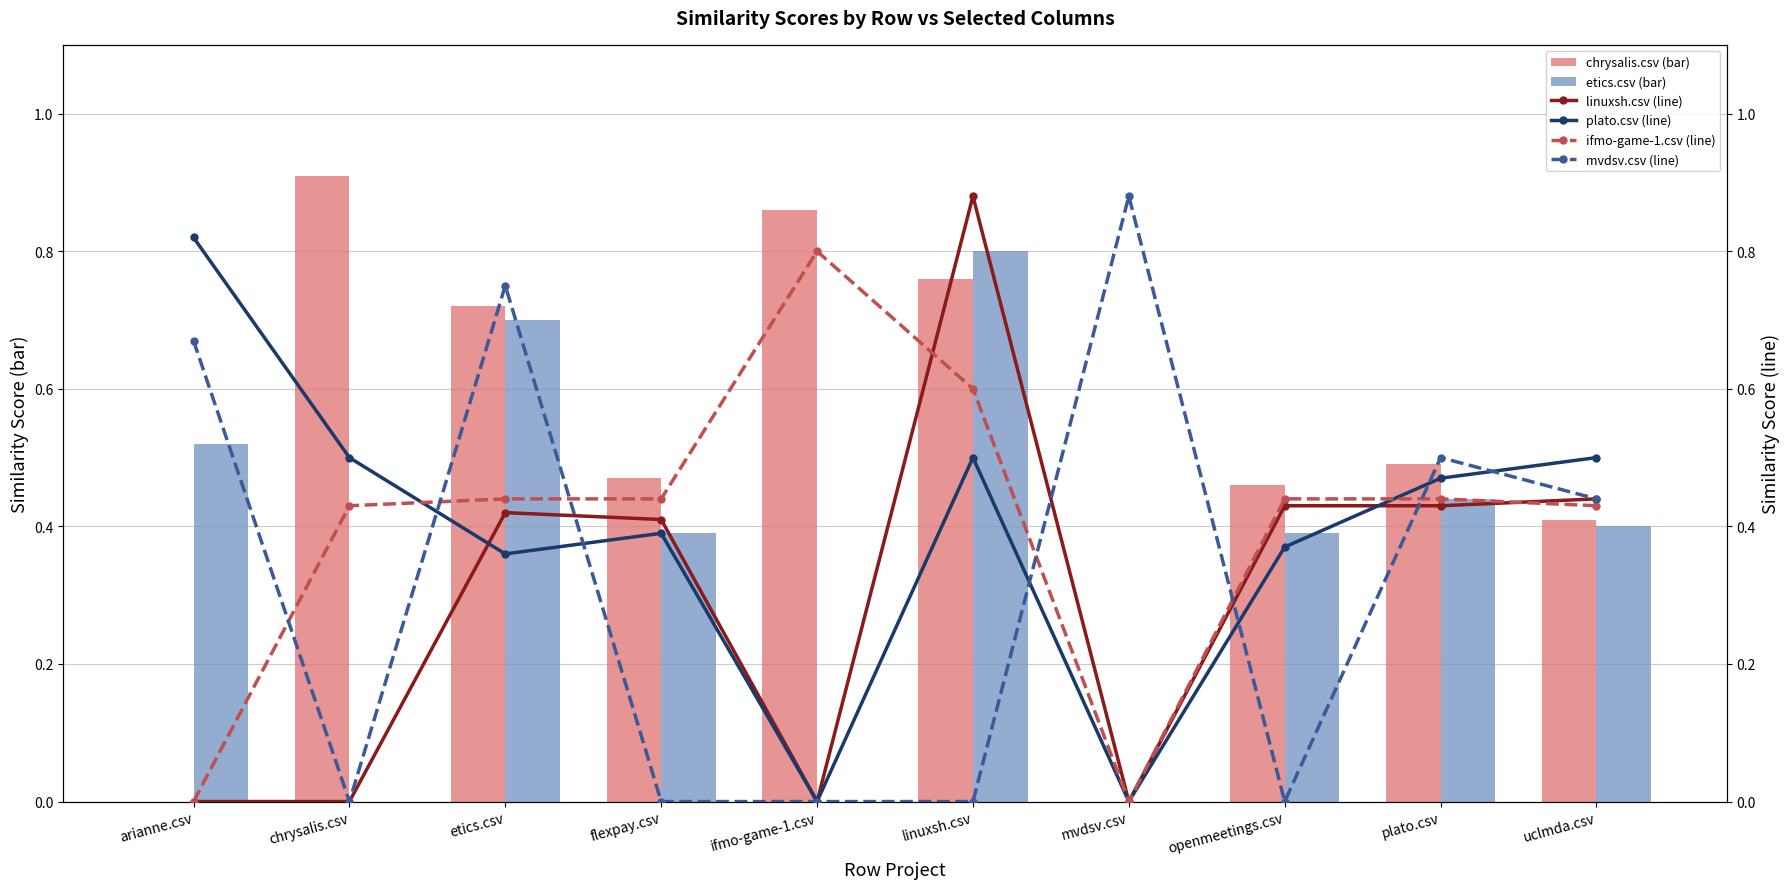

True or false: ifmo-game-1.csv (line) has a value of 0.8 at ifmo-game-1.csv.

True